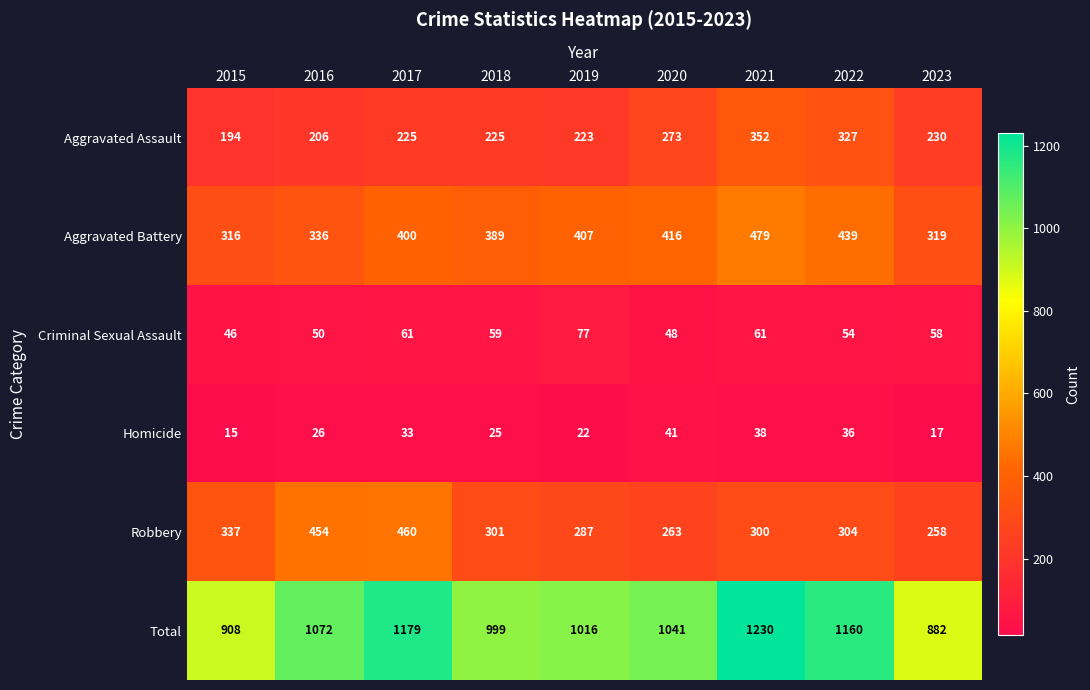

The Robbery series shows 258 at 2023. True or false?

True